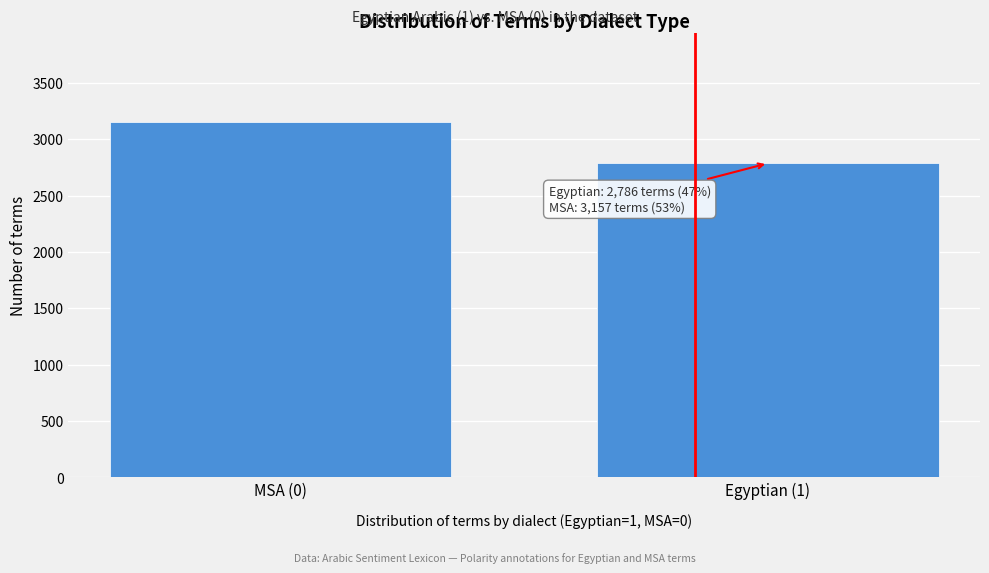

Reading left to right, what are all the values shown in this chart?

MSA (0)=3157	Egyptian (1)=2786